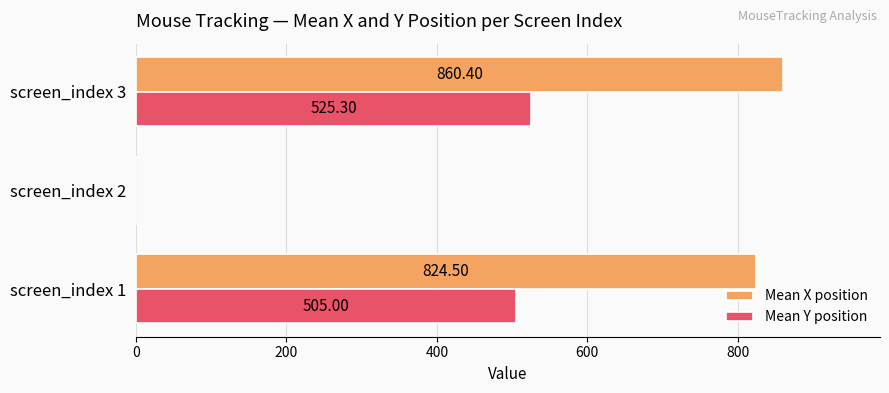

How many positive values does the Mean X position series have?

2